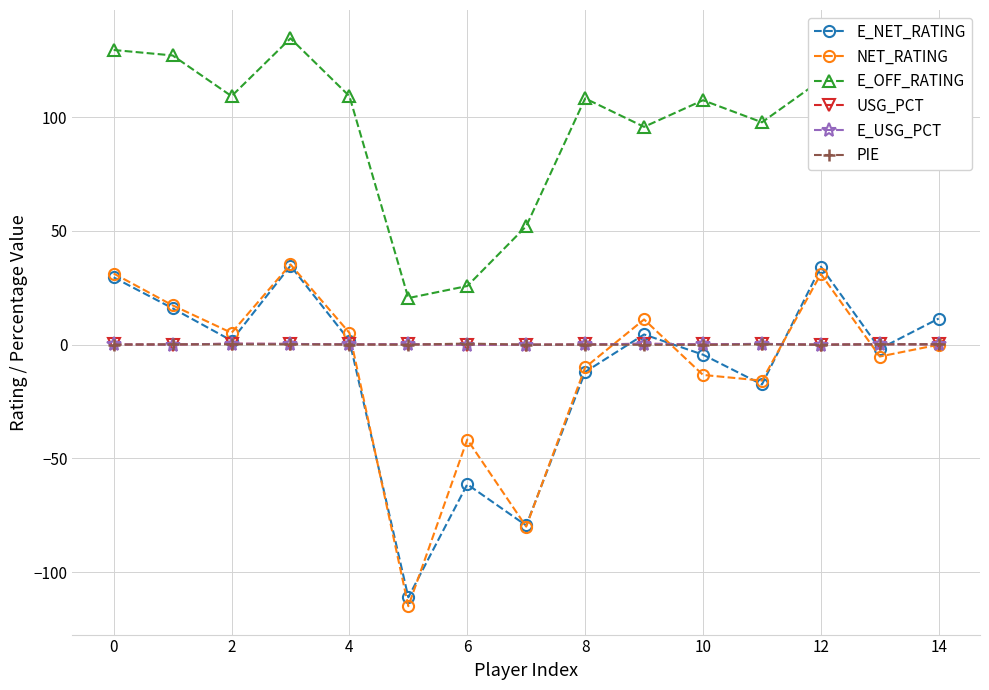

How many categories are shown in the chart?

15